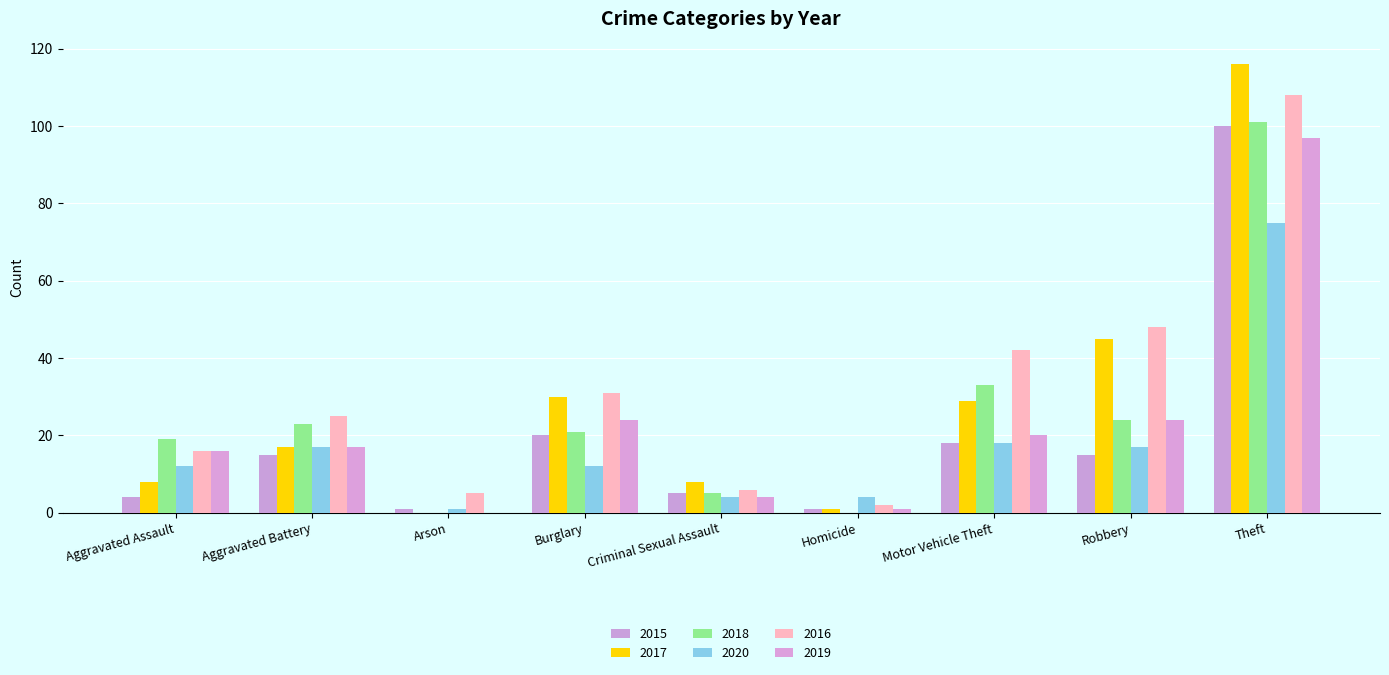

What position from the left is Criminal Sexual Assault?

5